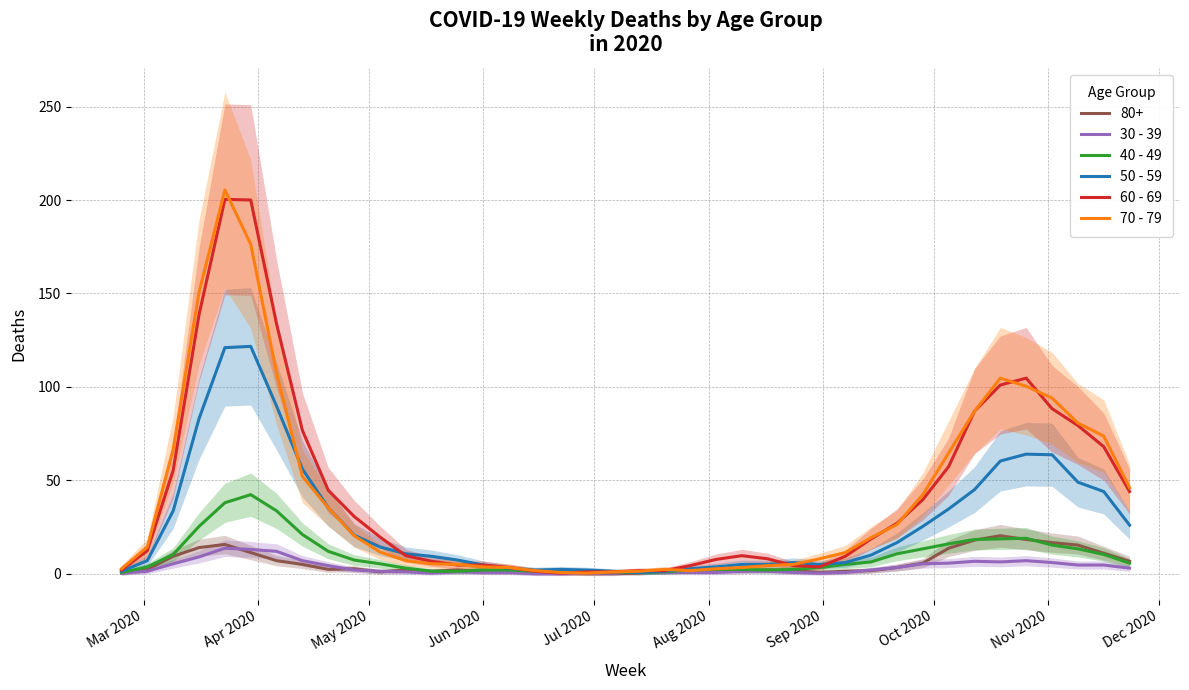

What is the maximum value for 40 - 49?

42.3